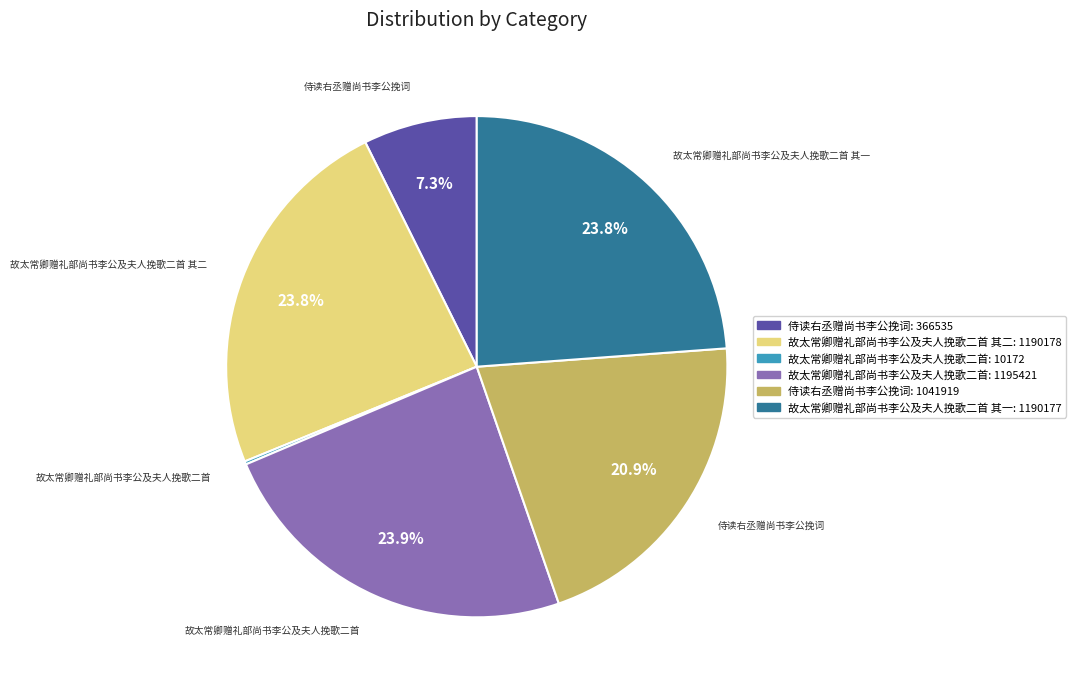

To the nearest percent, what is the difference between the largest and smallest slice percentages?

24%